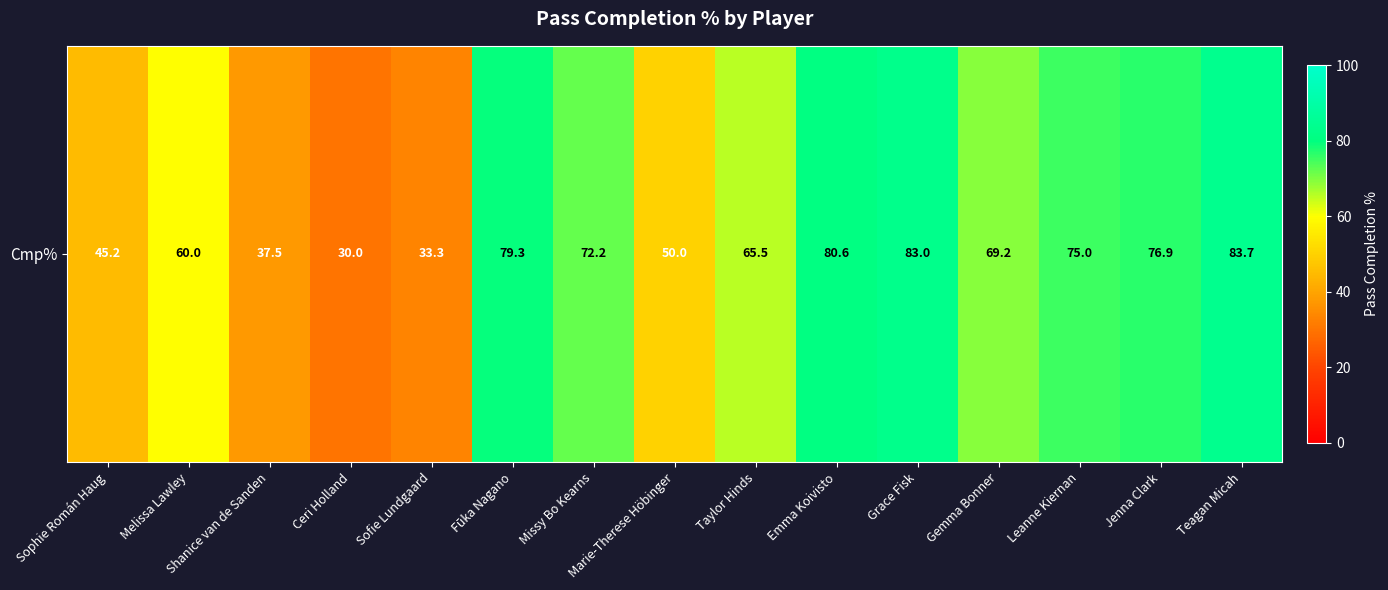

Which category has the highest value across all series?

Teagan Micah